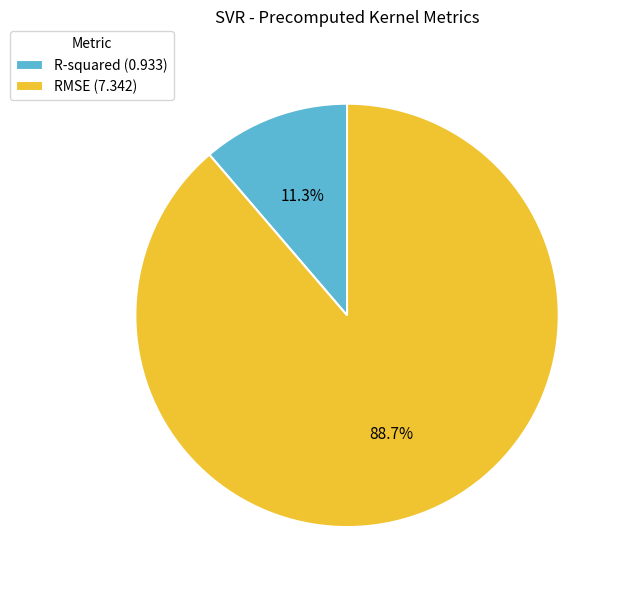

Approximately how many times larger is the value at R-squared compared to RMSE?

0.1